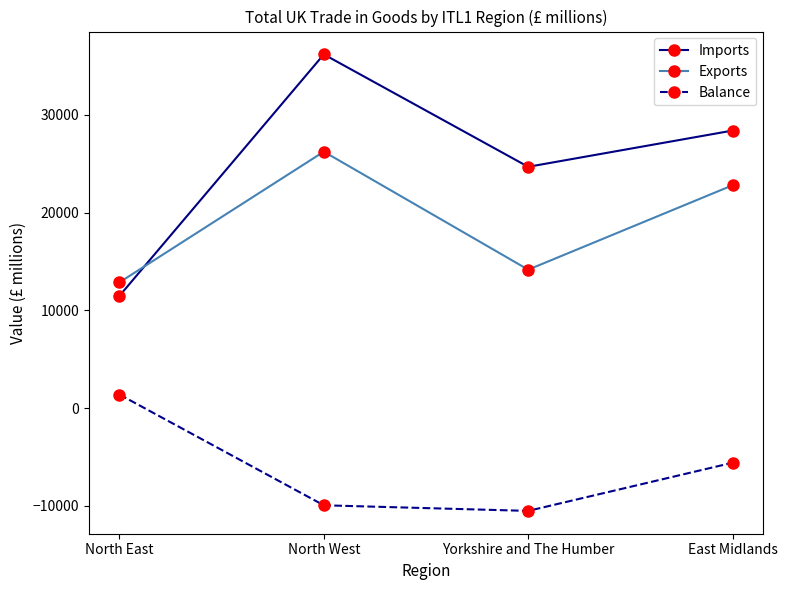

What is the difference between the highest and lowest values at North East?

11482